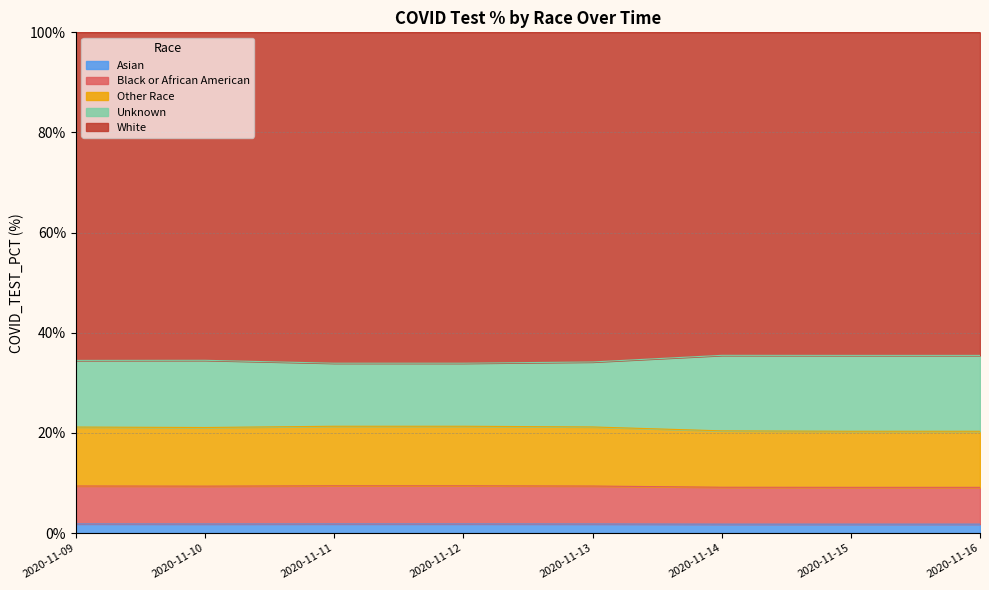

True or false: Unknown has more than 2 points higher than both neighbors.

False